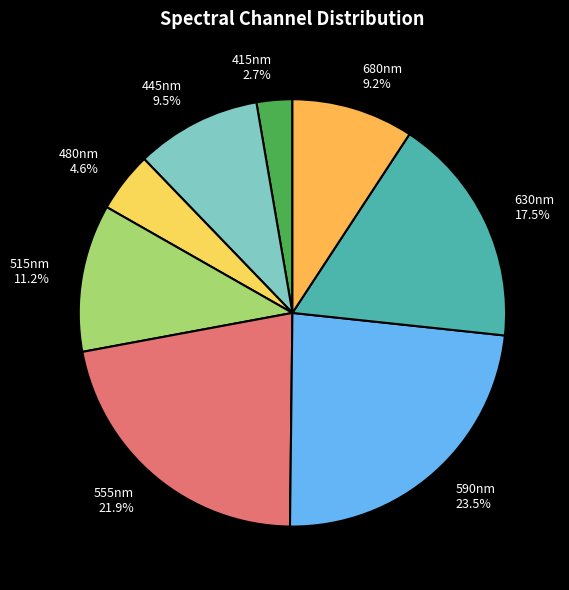

Count the number of slices in the pie.

8